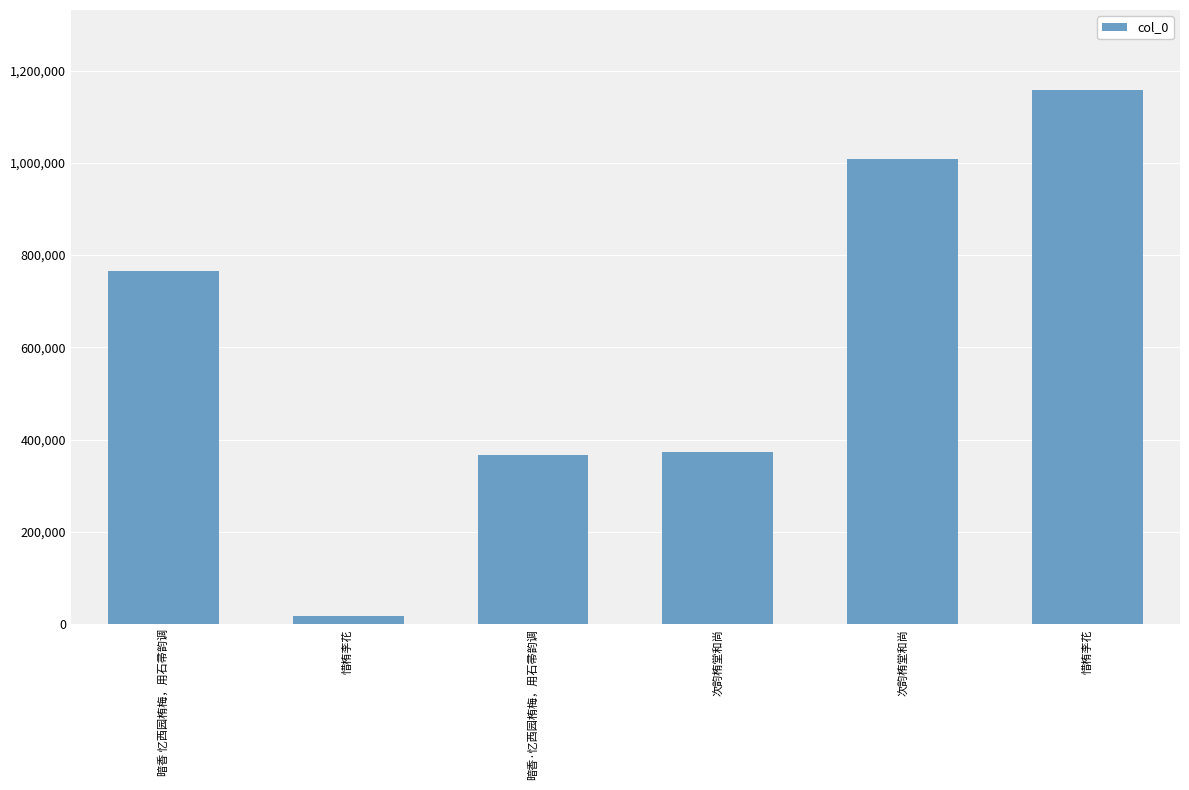

How many bars are there in total?

6